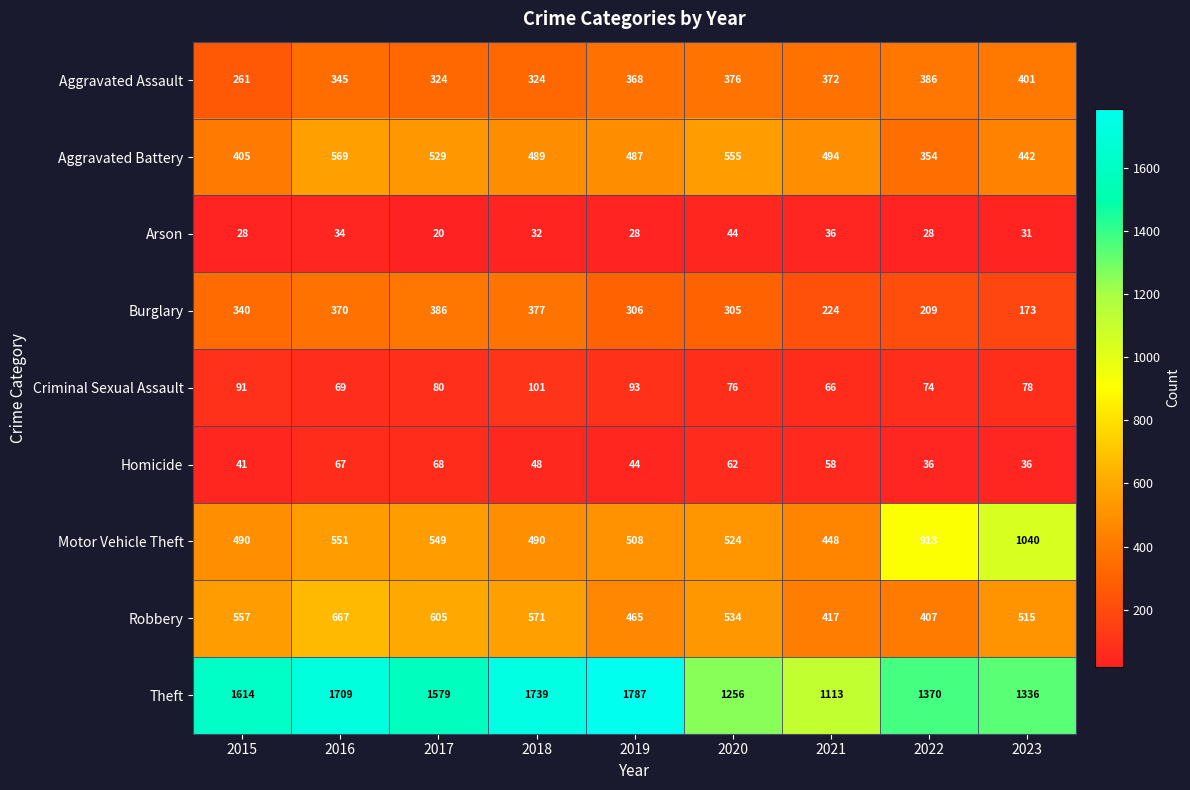

What is the greatest value displayed?

1787